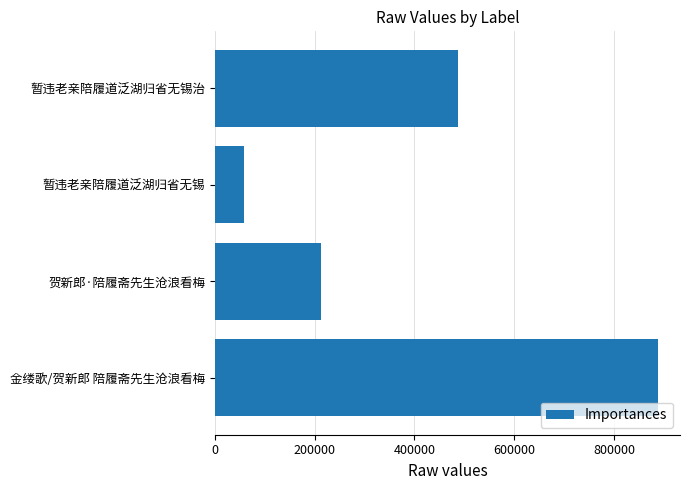

True or false: the data shows 126569 at 贺新郎·陪履斋先生沧浪看梅.

False